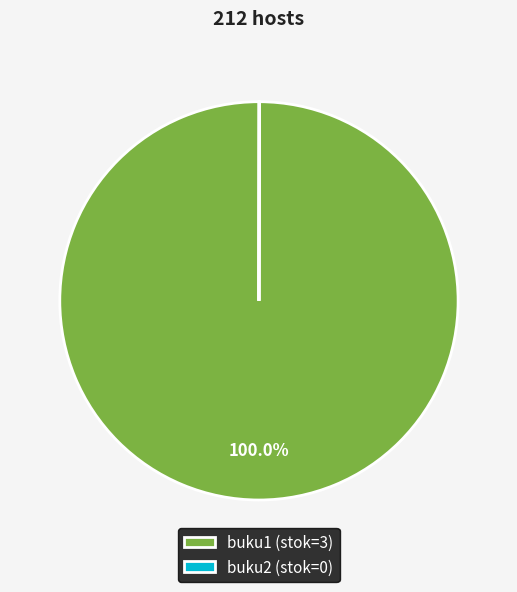

Is there a majority slice in this chart?

Yes